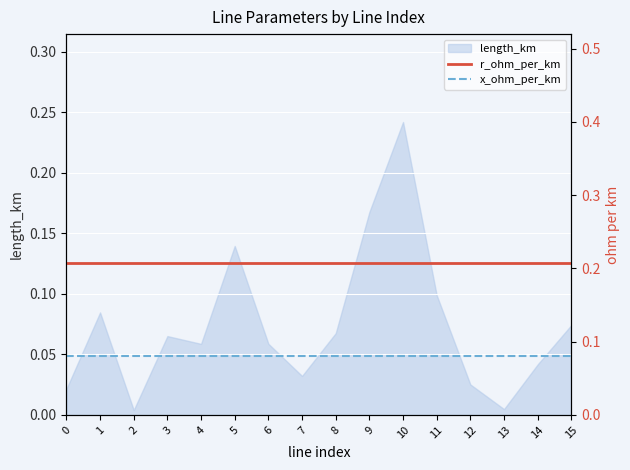

Is it true that length_km equals 0.1 at 14?

False